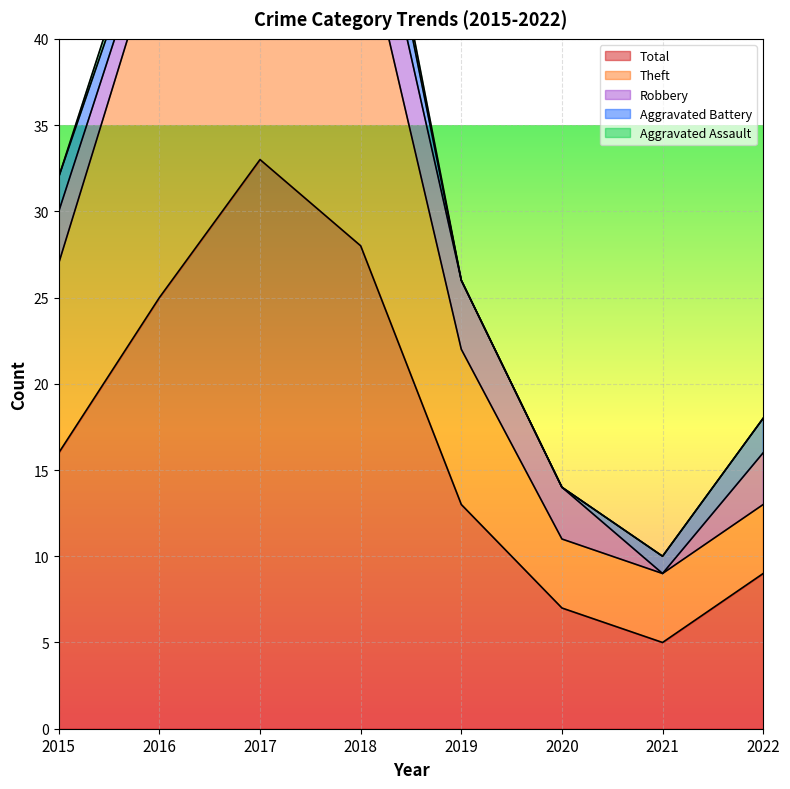

Reading left to right, extract all data points from this chart.

Aggravated Assault: 2015=0	2016=1	2017=1	2018=1	2019=0	2020=0	2021=0	2022=0
Aggravated Battery: 2015=2	2016=1	2017=1	2018=3	2019=0	2020=0	2021=1	2022=2
Robbery: 2015=3	2016=2	2017=8	2018=5	2019=4	2020=3	2021=0	2022=3
Theft: 2015=11	2016=21	2017=22	2018=19	2019=9	2020=4	2021=4	2022=4
Total: 2015=16	2016=25	2017=33	2018=28	2019=13	2020=7	2021=5	2022=9